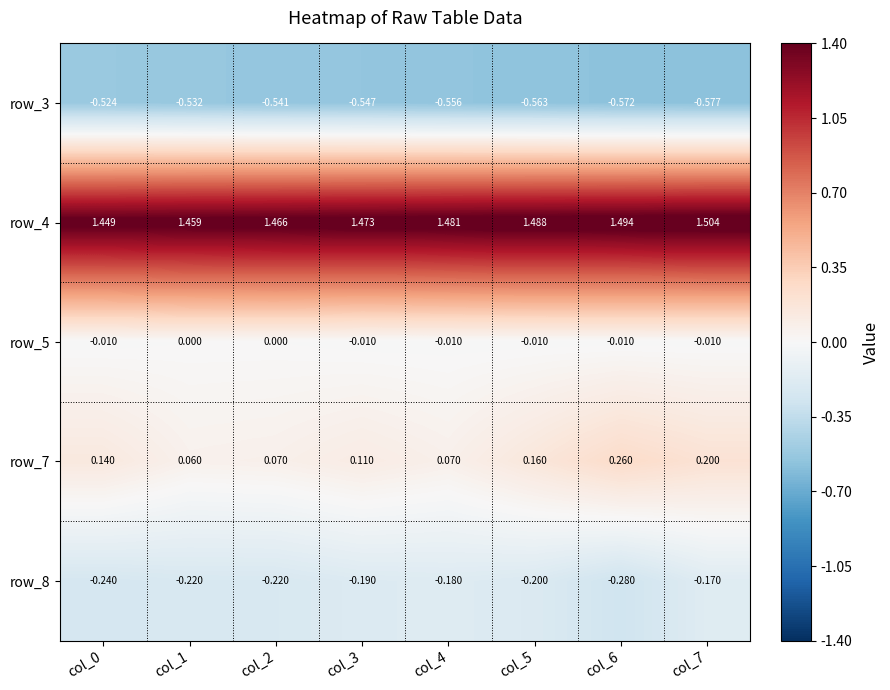

What is the spread (max minus min) of values at col_1?

2.0